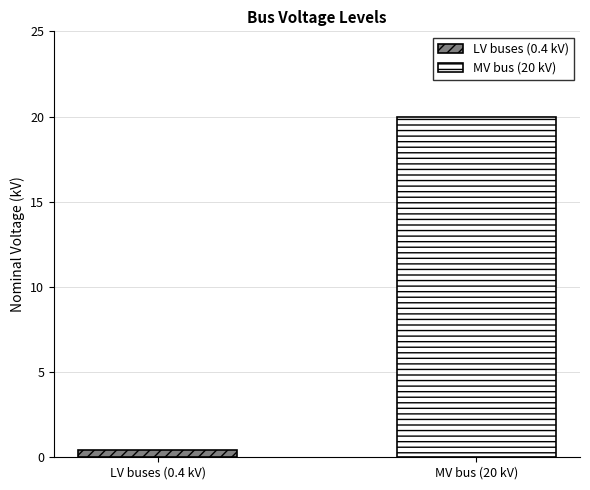

Rank the series by their average value, from lowest to highest.

LV buses (0.4 kV), MV bus (20 kV)